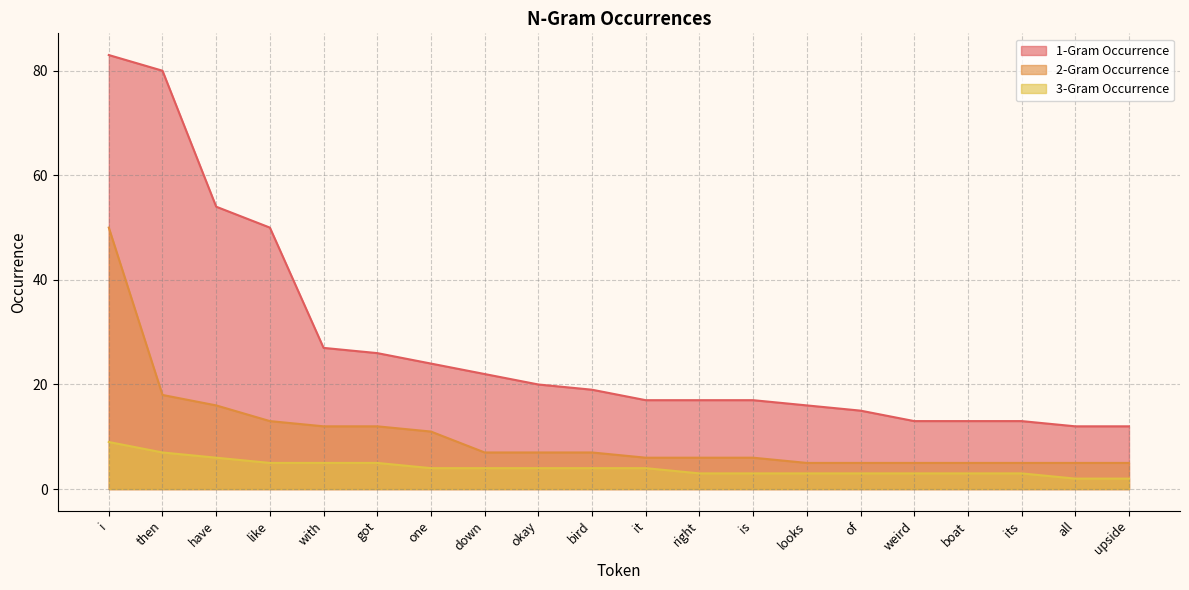

At which category does the chart reach its peak across all series?

i